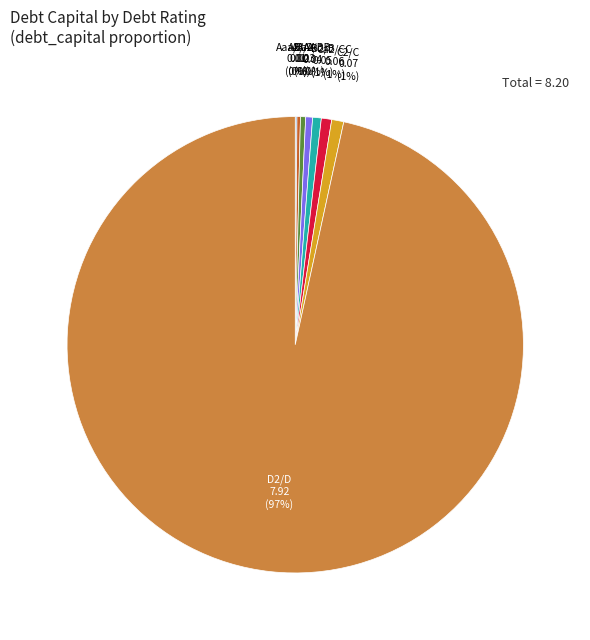

Is there any slice that represents more than half of the pie?

Yes